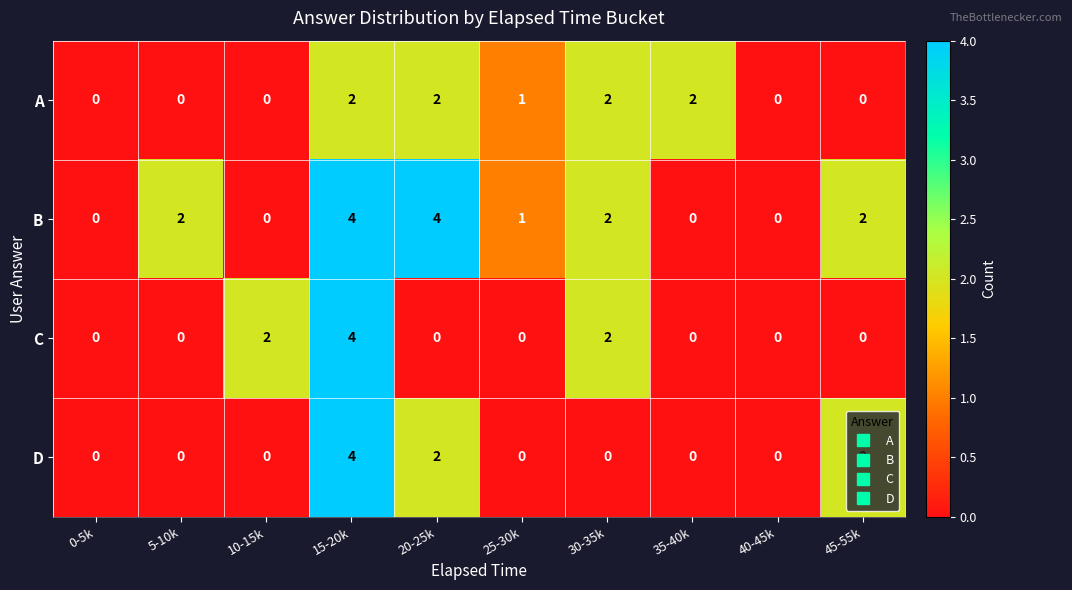

What is the sum of the B values at 20-25k and 5-10k?

6